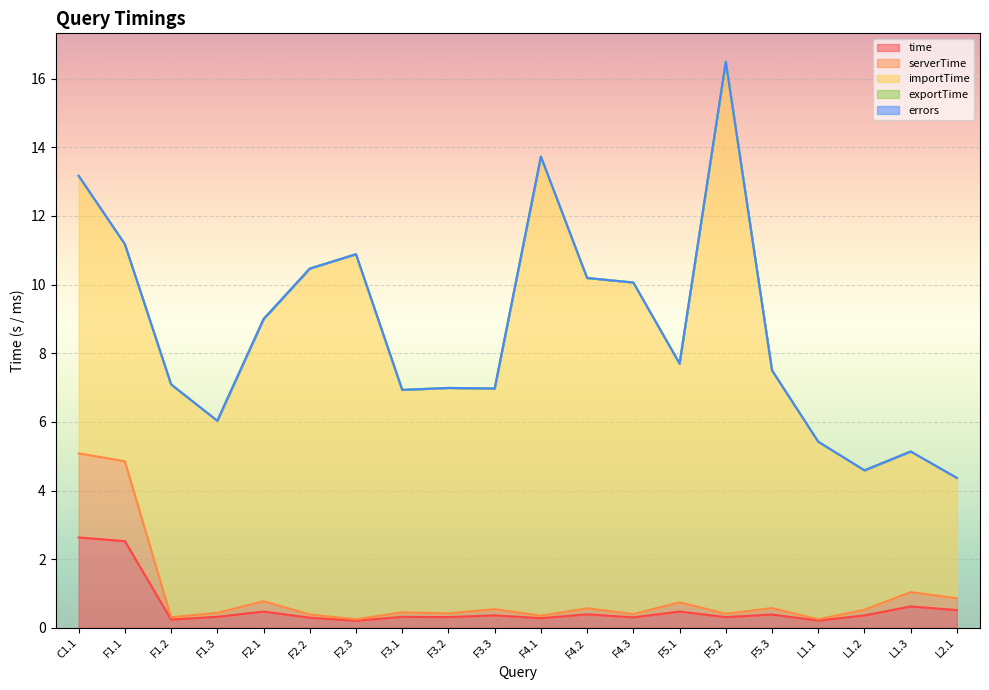

Reading left to right, list all the values displayed in this chart.

time: C1.1=2.6	F1.1=2.5	F1.2=0.2	F1.3=0.3	F2.1=0.5	F2.2=0.3	F2.3=0.2	F3.1=0.3	F3.2=0.3	F3.3=0.4	F4.1=0.3	F4.2=0.4	F4.3=0.3	F5.1=0.5	F5.2=0.3	F5.3=0.4	L1.1=0.2	L1.2=0.4	L1.3=0.6	L2.1=0.5
serverTime: C1.1=2.5	F1.1=2.3	F1.2=0.1	F1.3=0.1	F2.1=0.3	F2.2=0.1	F2.3=0.0	F3.1=0.1	F3.2=0.1	F3.3=0.2	F4.1=0.1	F4.2=0.2	F4.3=0.1	F5.1=0.3	F5.2=0.1	F5.3=0.2	L1.1=0.0	L1.2=0.2	L1.3=0.4	L2.1=0.3
importTime: C1.1=8.1	F1.1=6.3	F1.2=6.8	F1.3=5.6	F2.1=8.2	F2.2=10.1	F2.3=10.6	F3.1=6.5	F3.2=6.6	F3.3=6.4	F4.1=13.4	F4.2=9.6	F4.3=9.7	F5.1=7.0	F5.2=16.1	F5.3=6.9	L1.1=5.2	L1.2=4.1	L1.3=4.1	L2.1=3.5
exportTime: C1.1=0.0	F1.1=0.0	F1.2=0.0	F1.3=0.0	F2.1=0.0	F2.2=0.0	F2.3=0.0	F3.1=0.0	F3.2=0.0	F3.3=0.0	F4.1=0.0	F4.2=0.0	F4.3=0.0	F5.1=0.0	F5.2=0.0	F5.3=0.0	L1.1=0.0	L1.2=0.0	L1.3=0.0	L2.1=0.0
errors: C1.1=0.0	F1.1=0.0	F1.2=0.0	F1.3=0.0	F2.1=0.0	F2.2=0.0	F2.3=0.0	F3.1=0.0	F3.2=0.0	F3.3=0.0	F4.1=0.0	F4.2=0.0	F4.3=0.0	F5.1=0.0	F5.2=0.0	F5.3=0.0	L1.1=0.0	L1.2=0.0	L1.3=0.0	L2.1=0.0